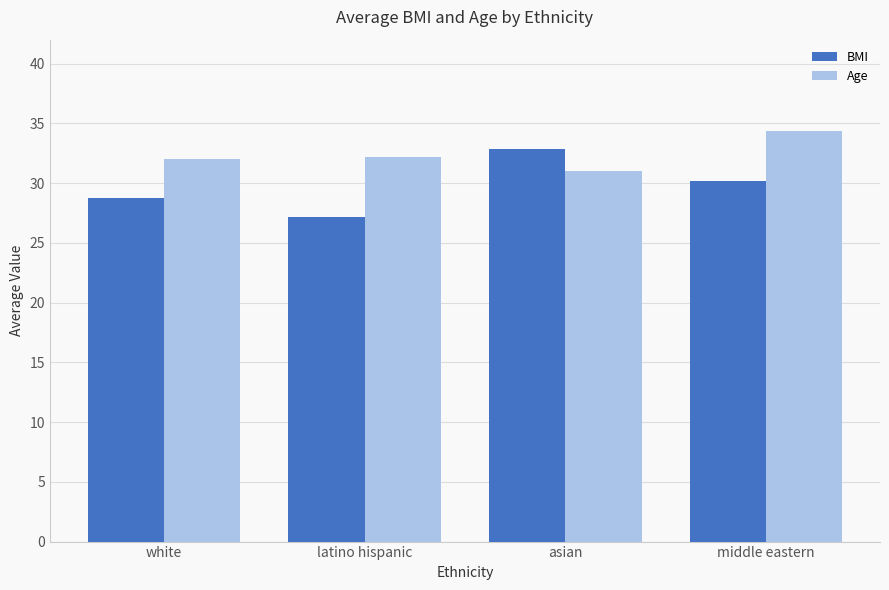

Between latino hispanic and middle eastern, which series saw the biggest shift?

BMI